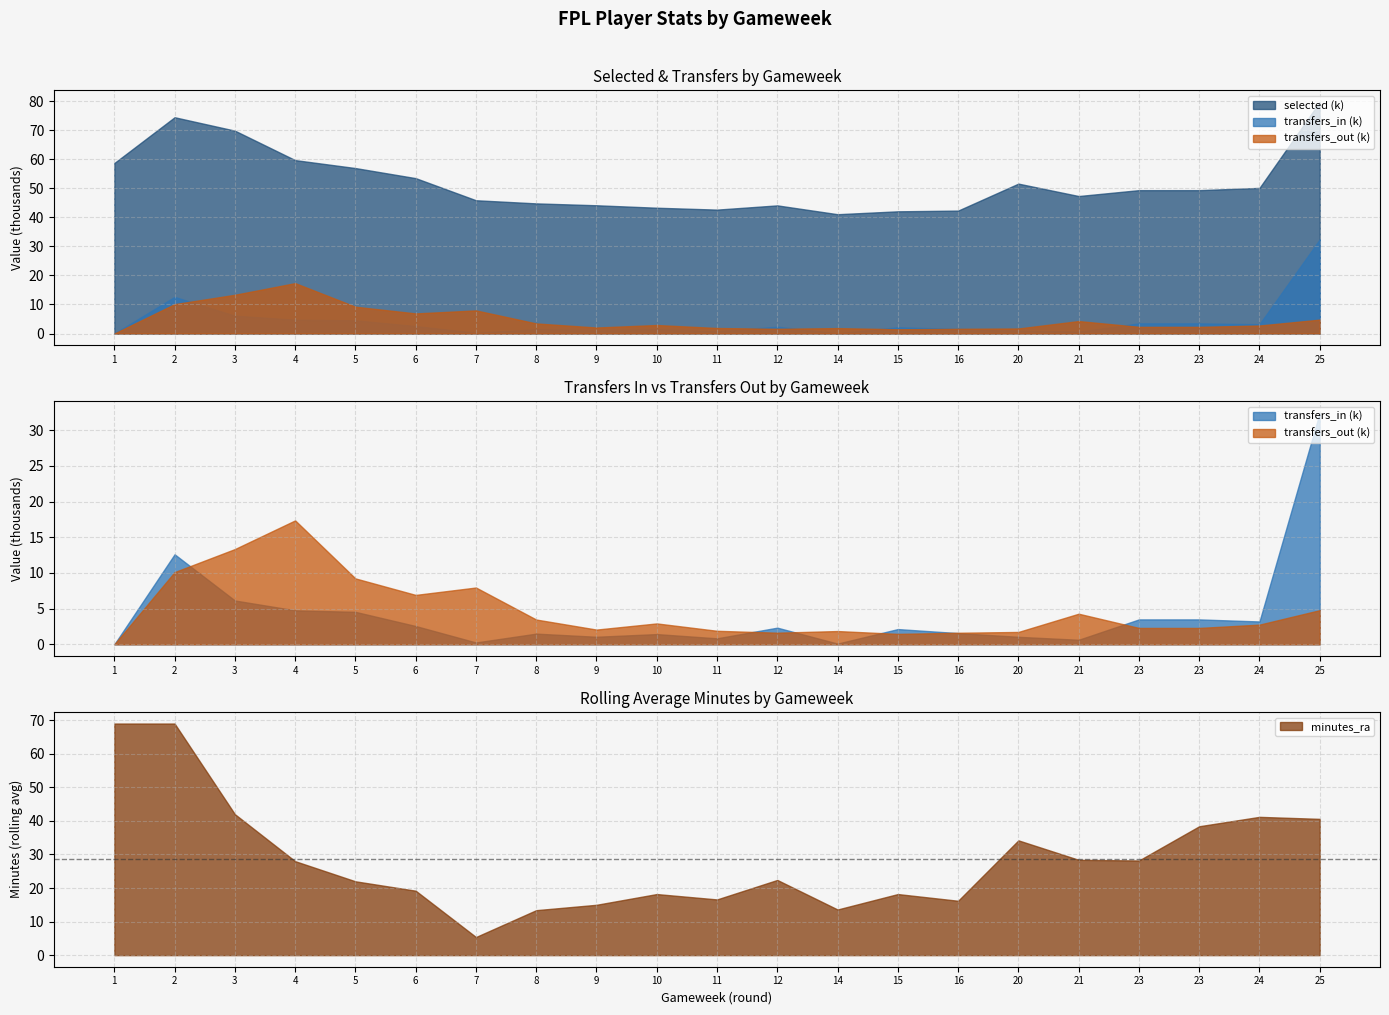

What is the difference between the highest and lowest values at 16?

42329.8